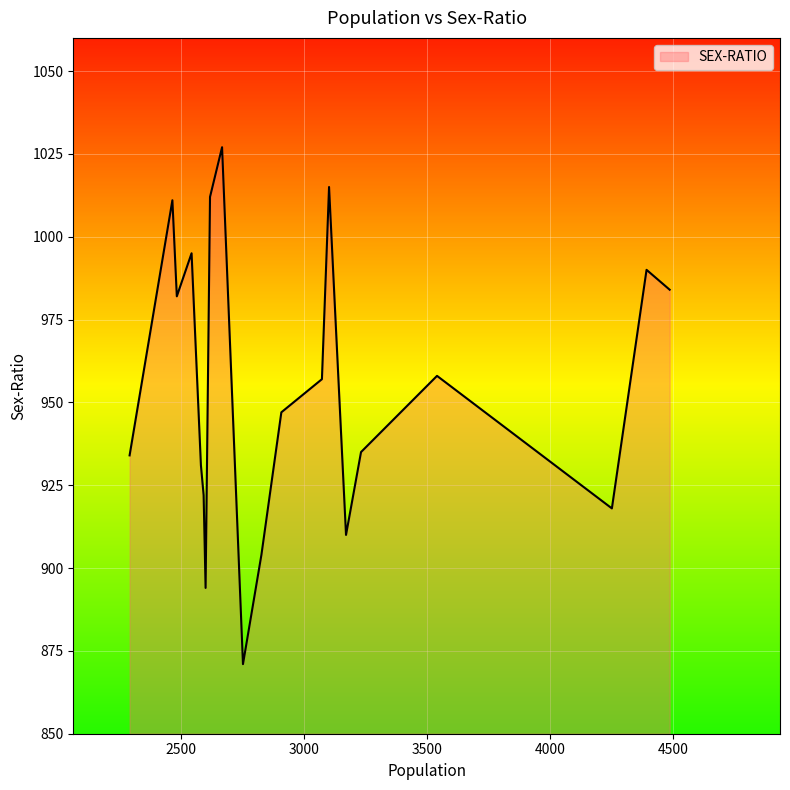

What is the smallest value displayed?

871